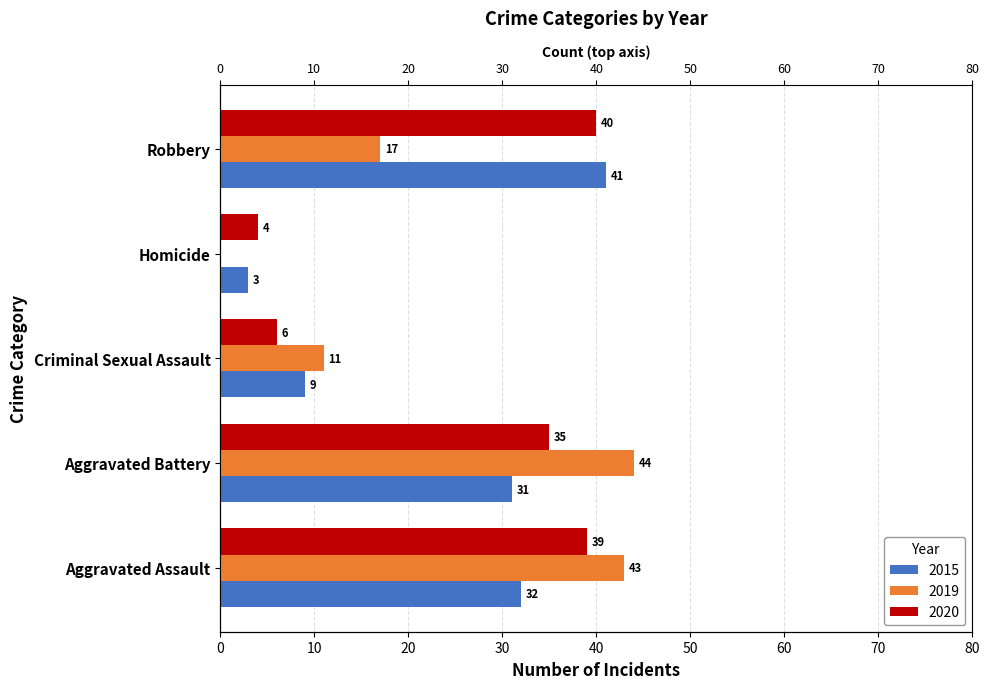

What is the average value of the 2019 series?

23